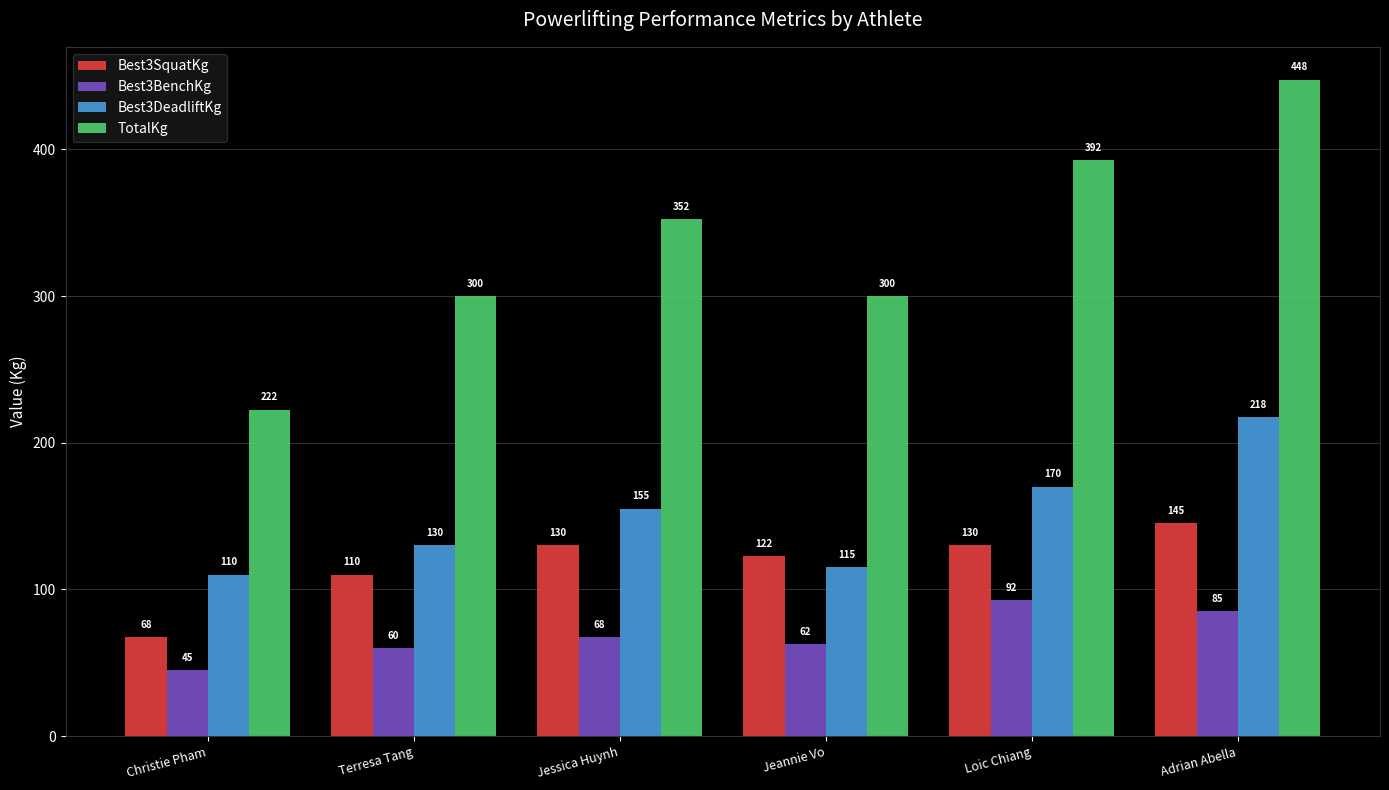

What is the difference between the maximum and second lowest values in the Best3DeadliftKg series?

102.5